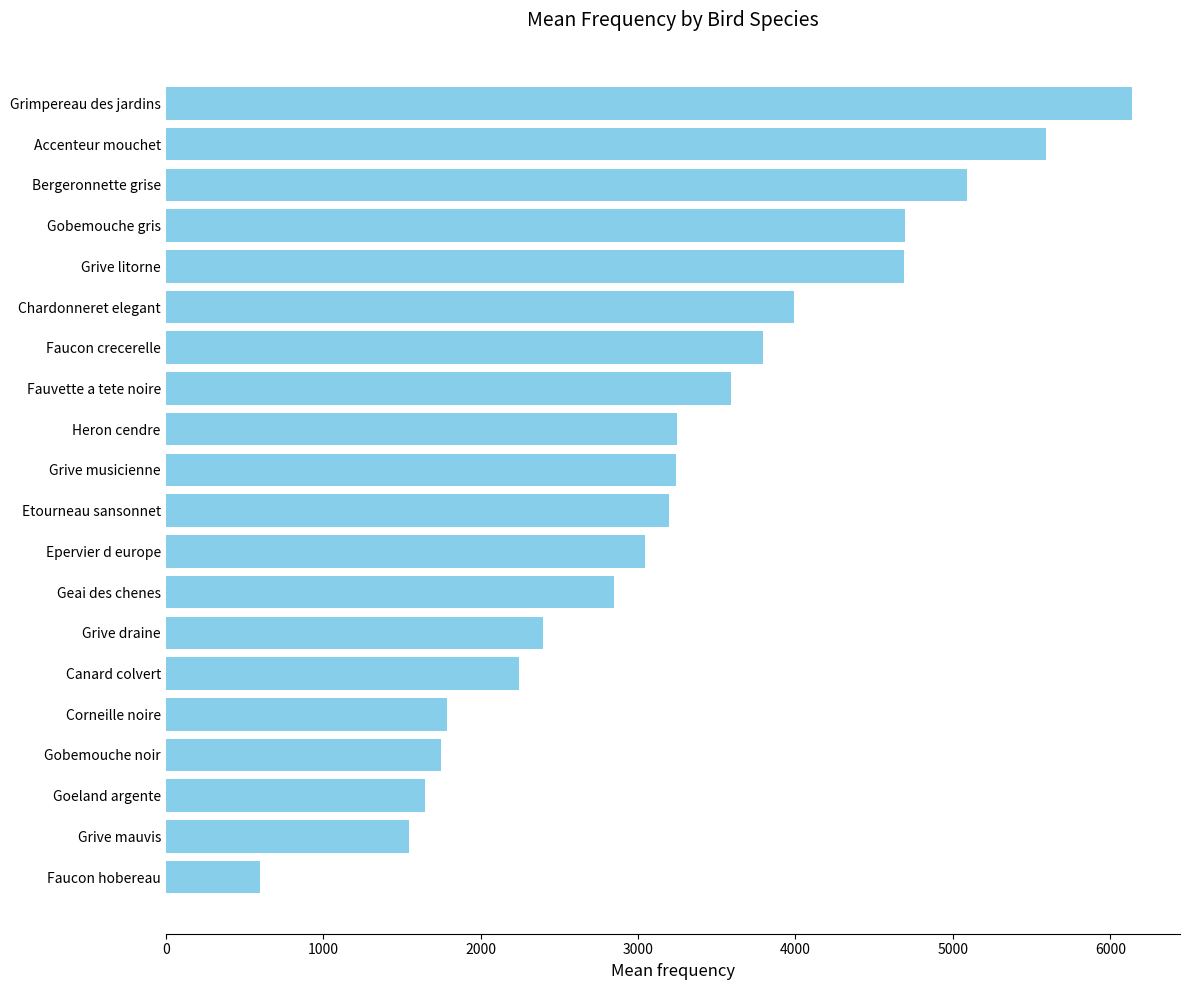

Is it true that the value at Accenteur mouchet is 5591?

True